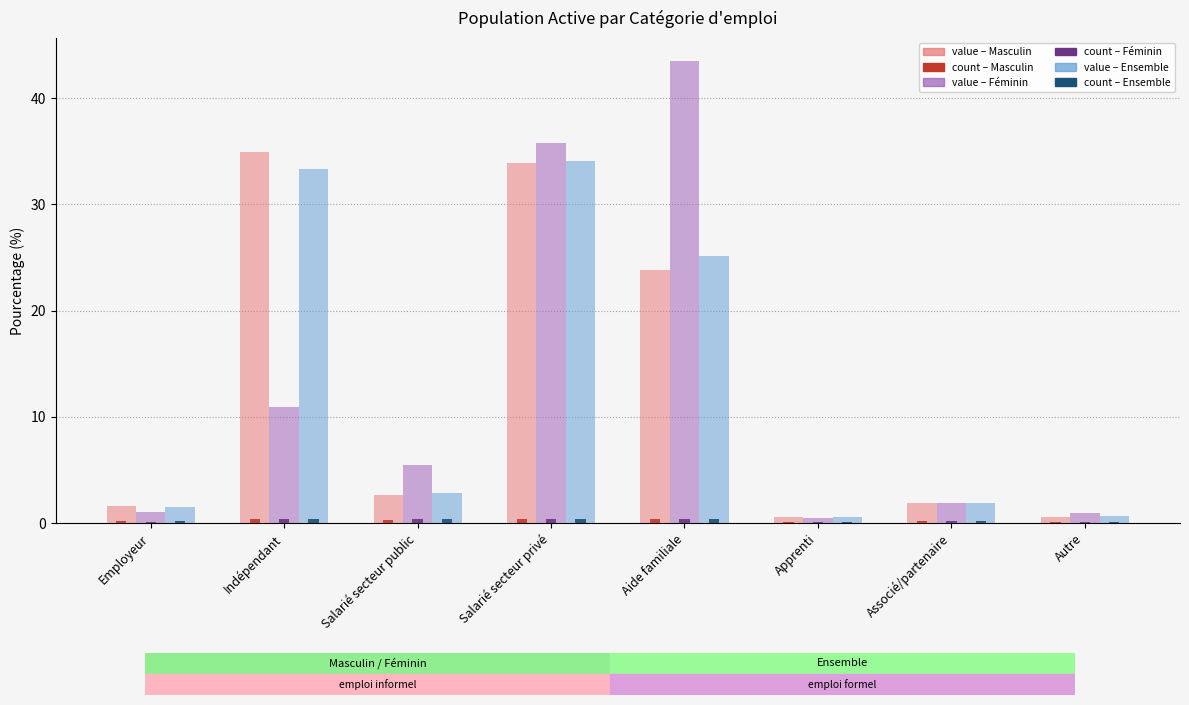

What is the greatest value displayed?

43.5